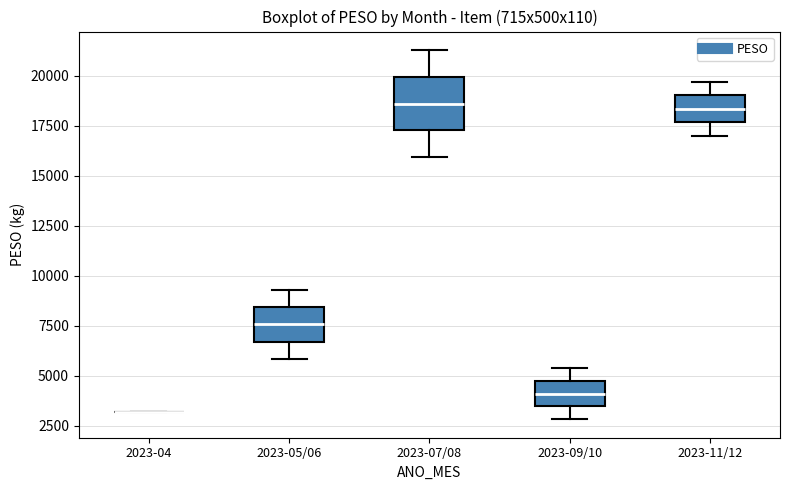

Reading left to right, transcribe this box plot: for each box, give where its median line is, the range the box spans, and where its two whiskers end, as read against the y-axis. The values are not printed on the chart, so give them approximately, as read against the axis.

2023-04: box collapsed to a line at 3000, whiskers 3000 to 3000
2023-05/06: median 7500, box 6500 to 8500, whiskers 6000 to 9500
2023-07/08: median 18500, box 17500 to 20000, whiskers 16000 to 21500
2023-09/10: median 4000, box 3500 to 4500, whiskers 3000 to 5500
2023-11/12: median 18500, box 17500 to 19000, whiskers 17000 to 19500